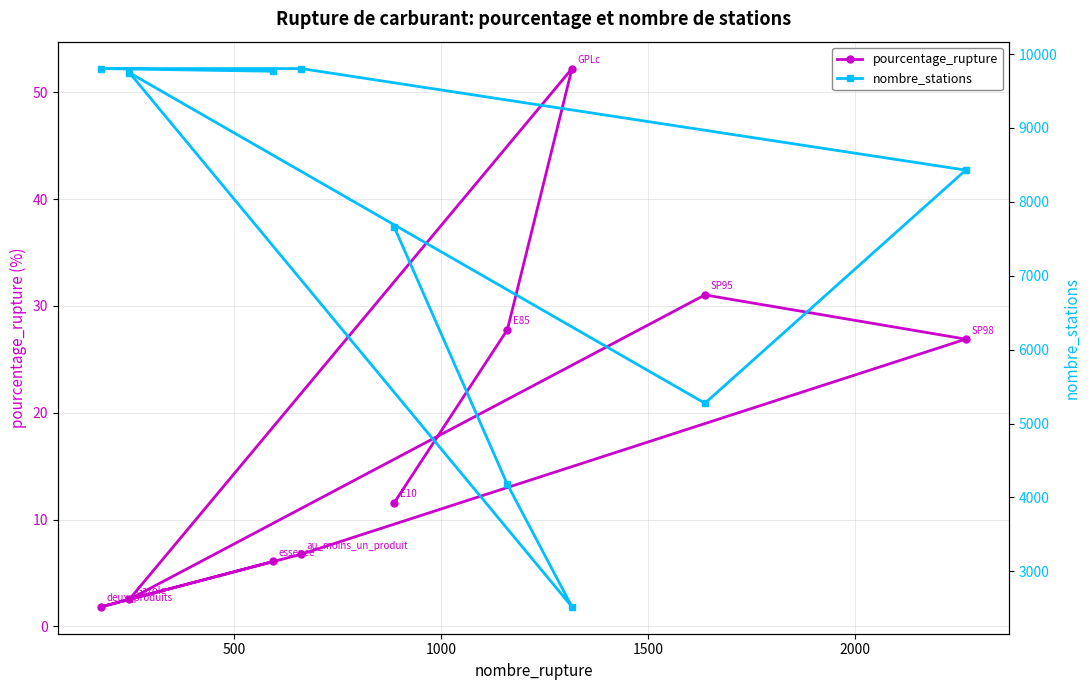

Which series has the largest range (max minus min)?

nombre_stations